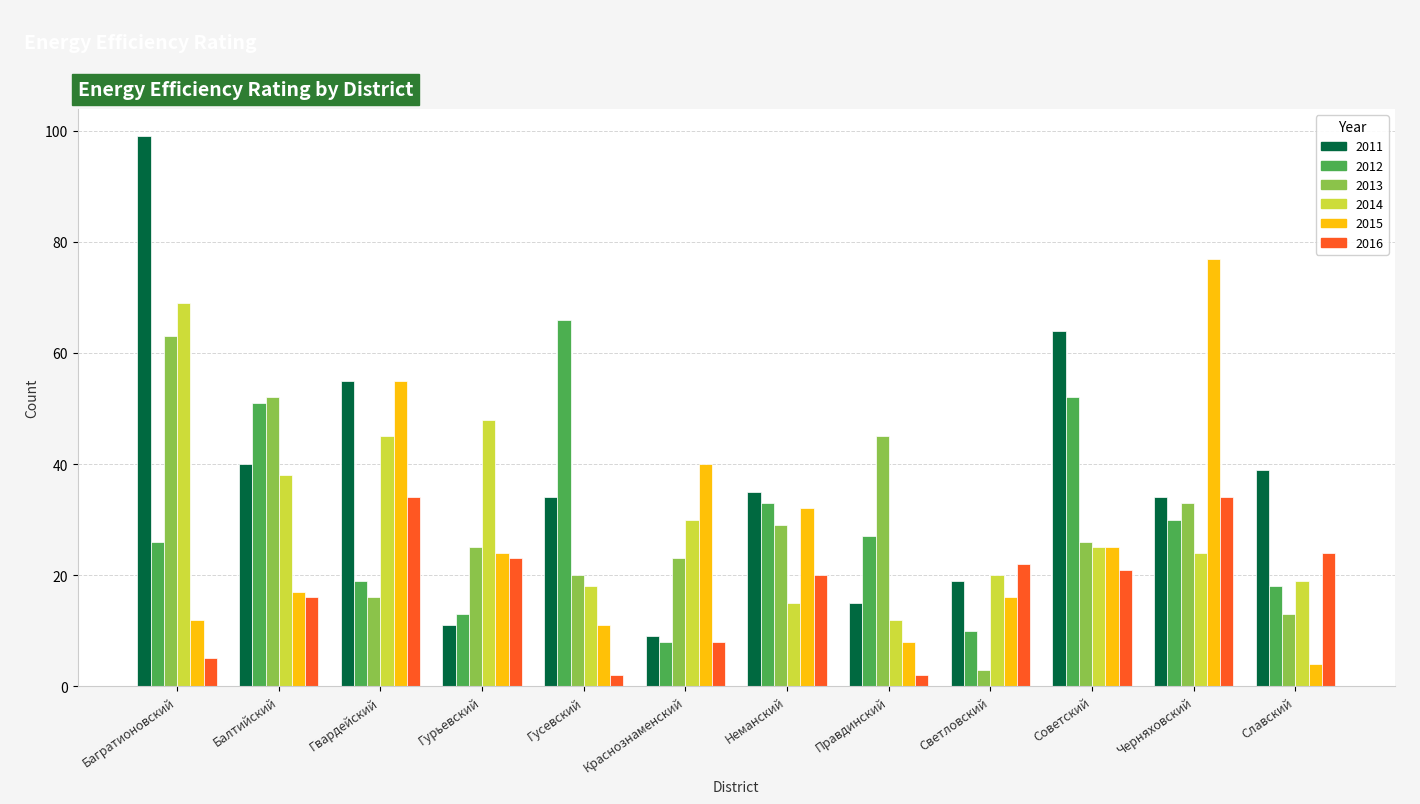

Rank the series by their maximum value, from lowest to highest.

2016, 2013, 2012, 2014, 2015, 2011